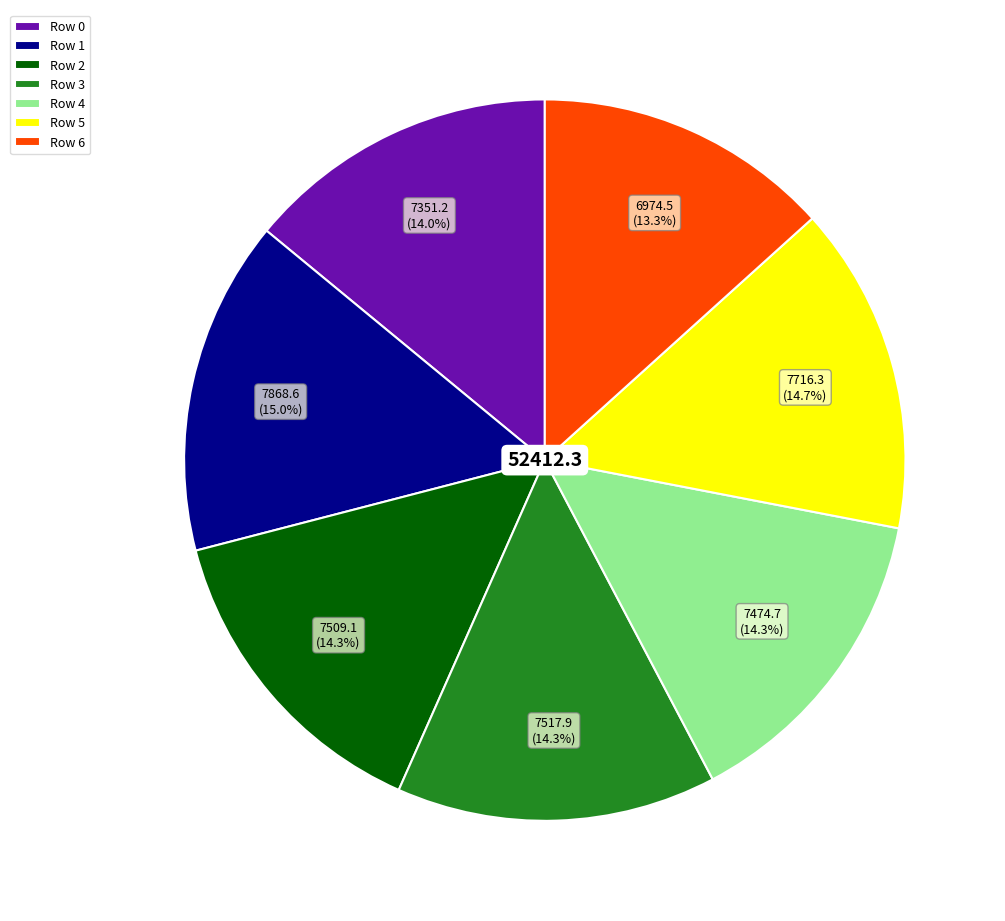

Is the sum of Row 2 and Row 0 greater than half?

No